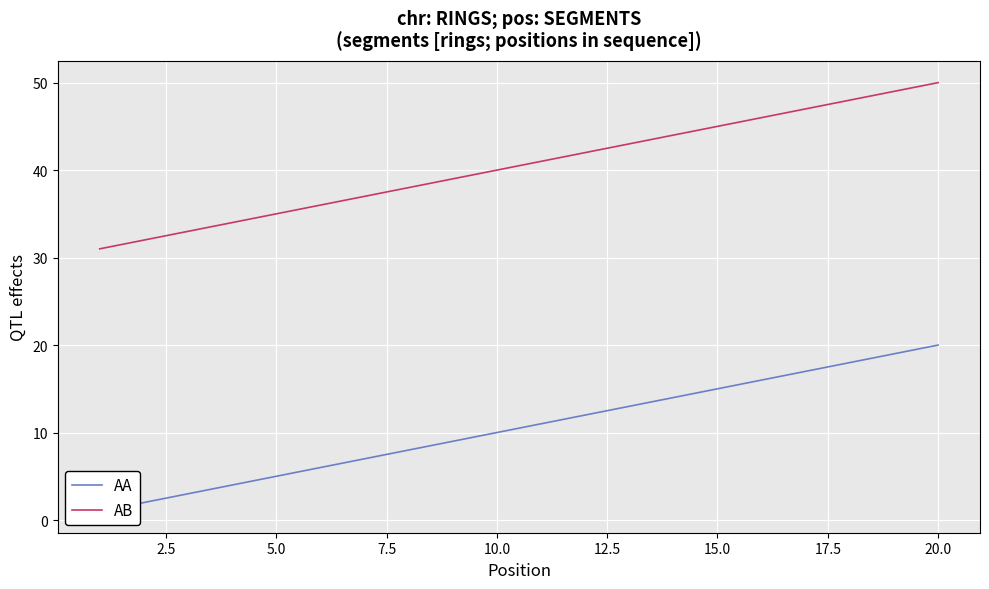

How many lines are shown in the chart?

2